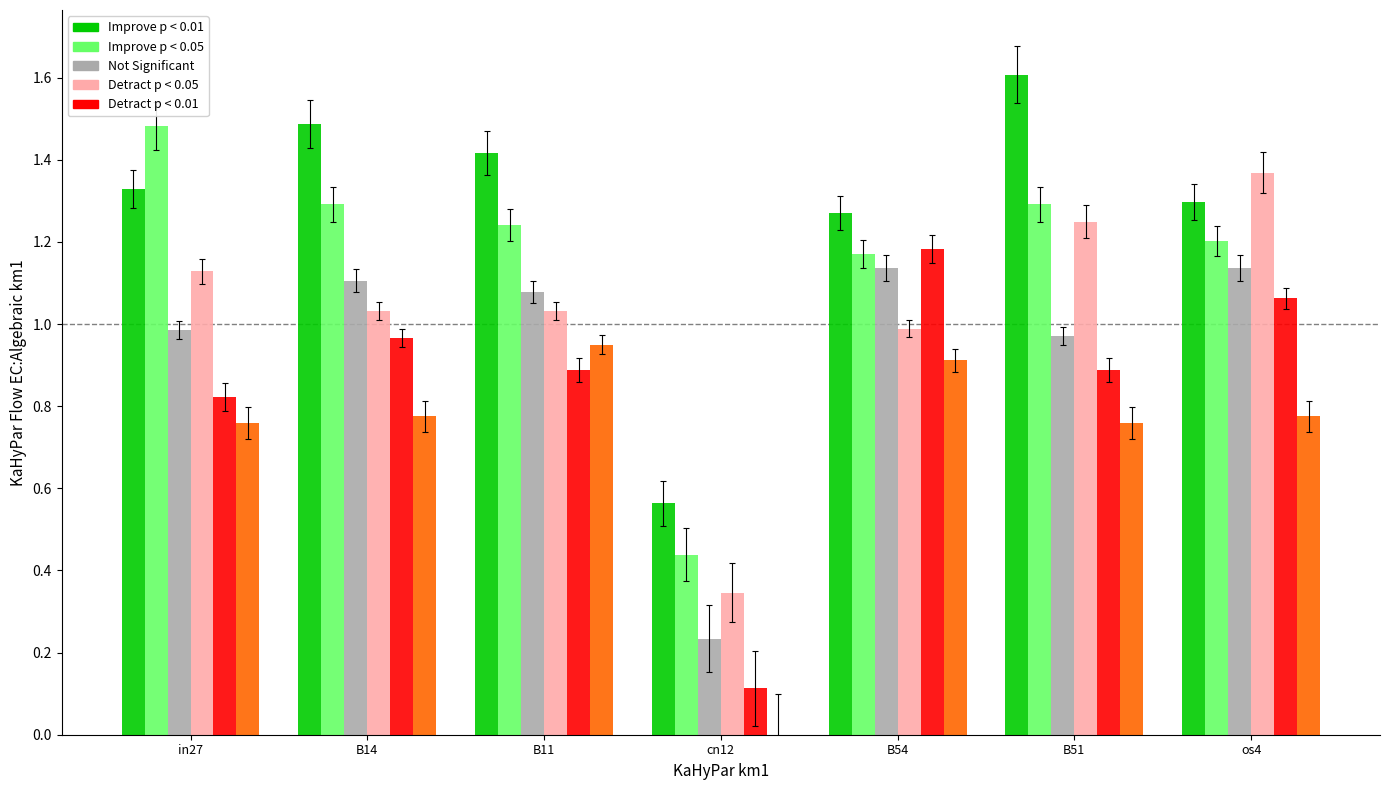

Which label corresponds to the largest value in the chart?

B51